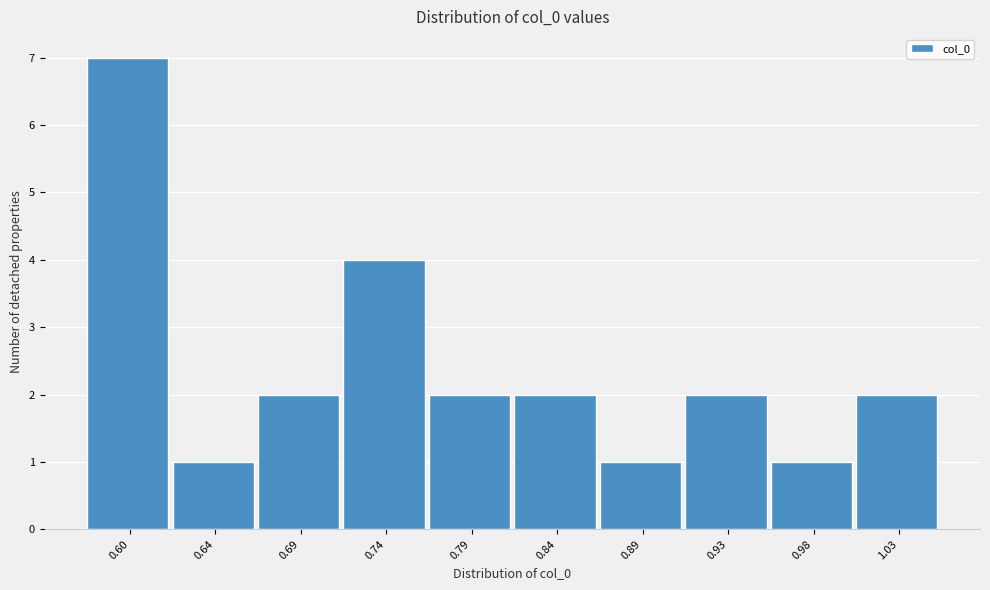

Over which range of the x-axis is the bar tallest?

0.570 to 0.620